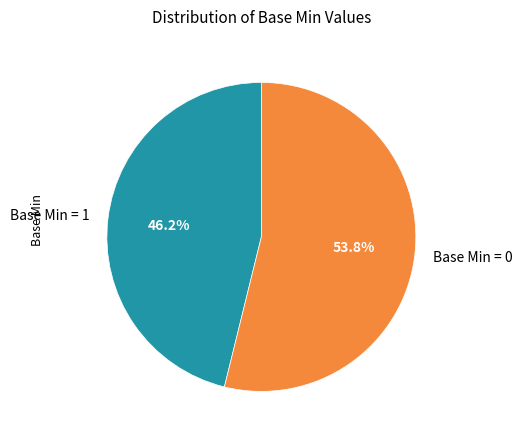

What percentage is NOT represented by Base Min = 0?

46.2%